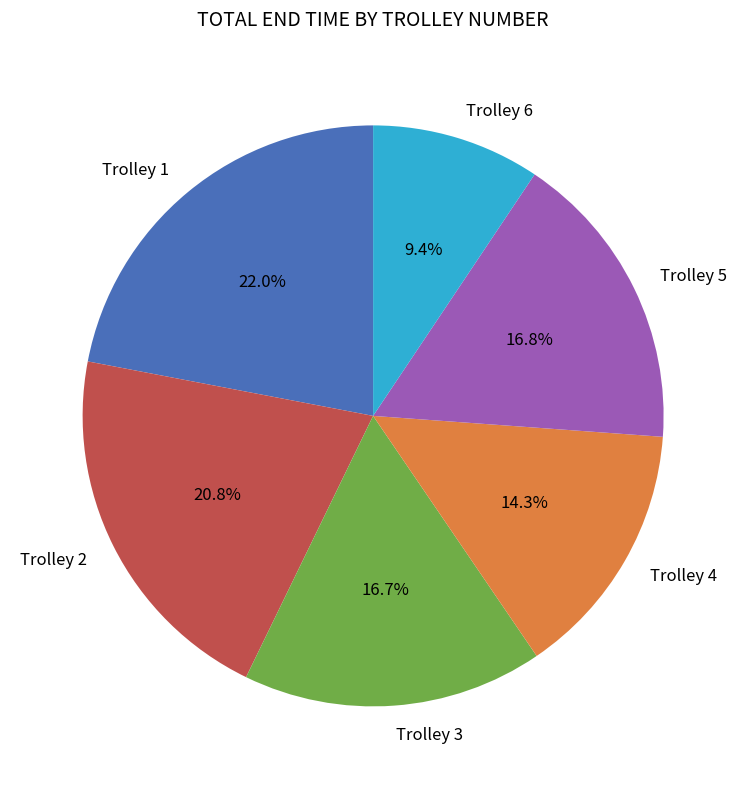

What percentage is the Trolley 3 slice, to the nearest percent?

17%